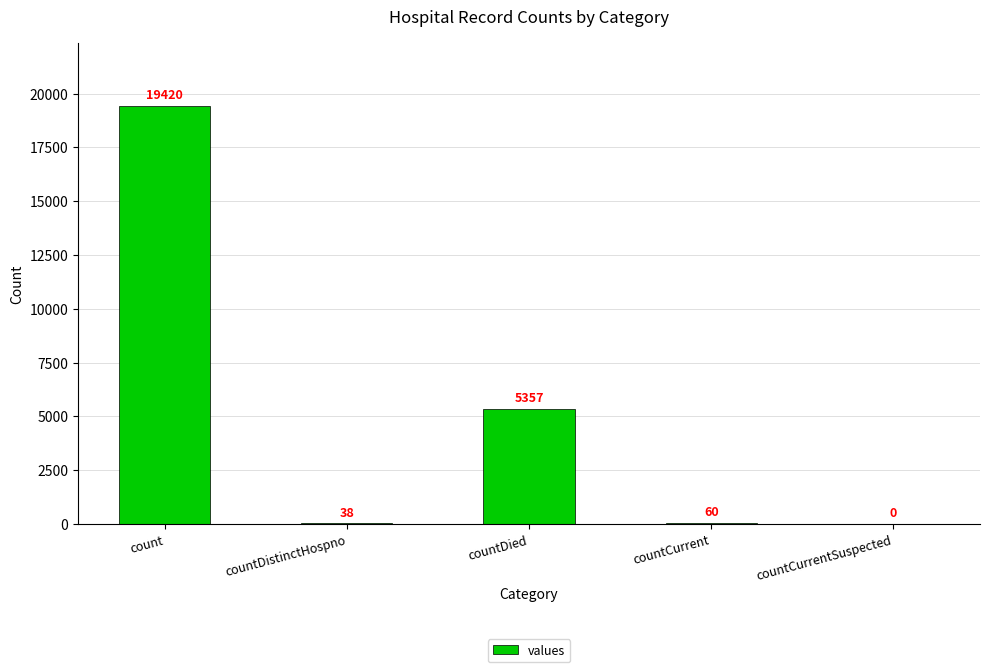

How many data points does each series have?

5